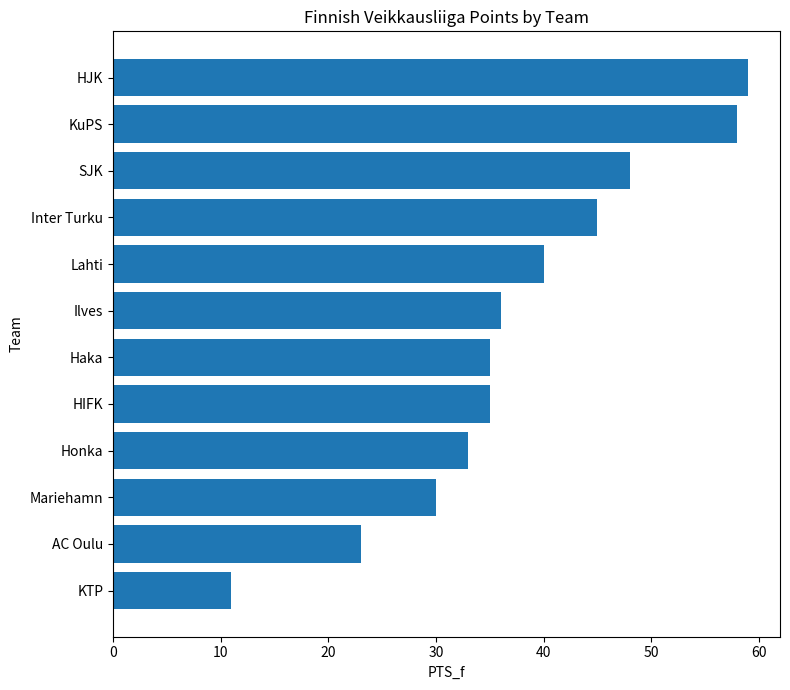

Approximately how many times larger is the value at Inter Turku compared to Honka?

1.4